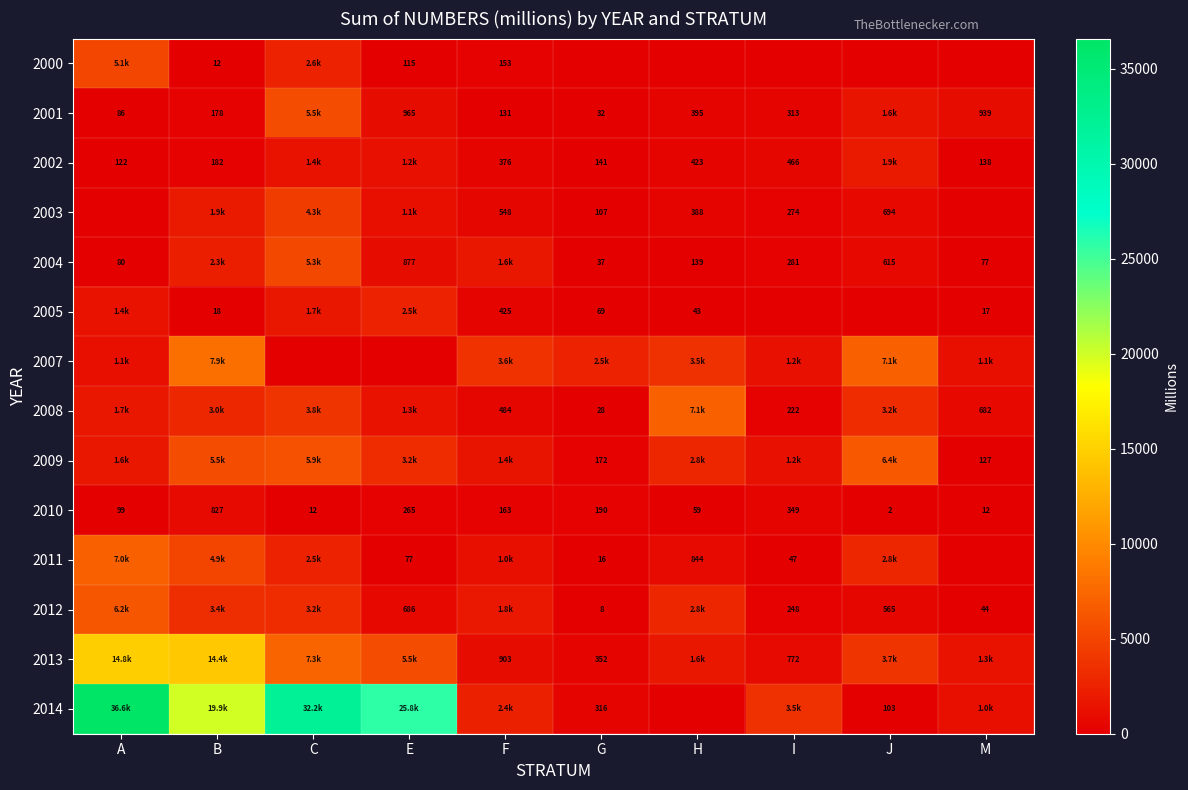

How many data points does each series have?

10